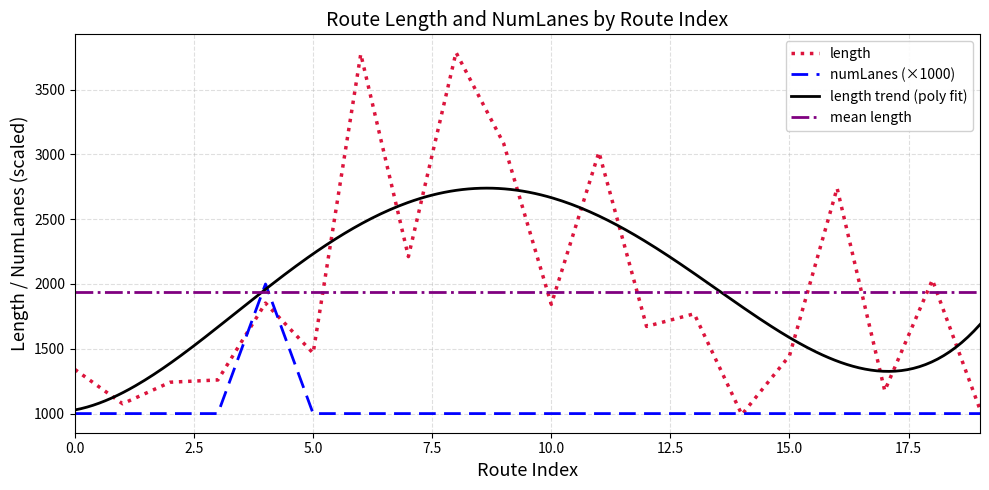

How many times do mean length and length cross each other?

8